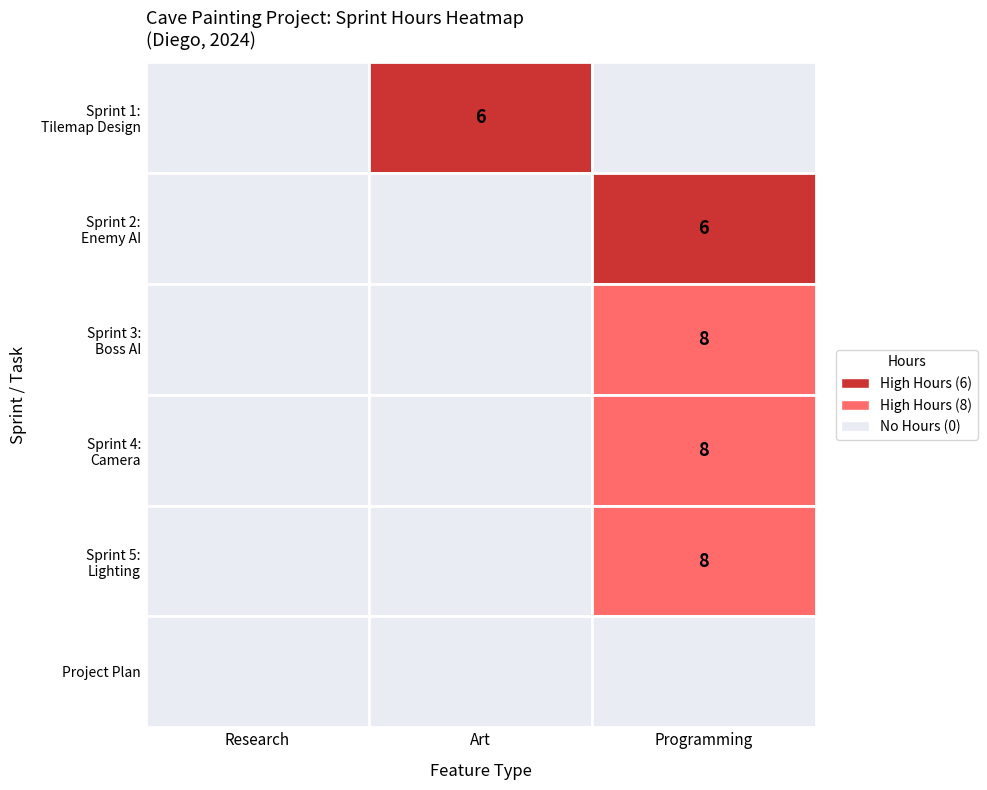

How many distinct data groups are displayed?

6